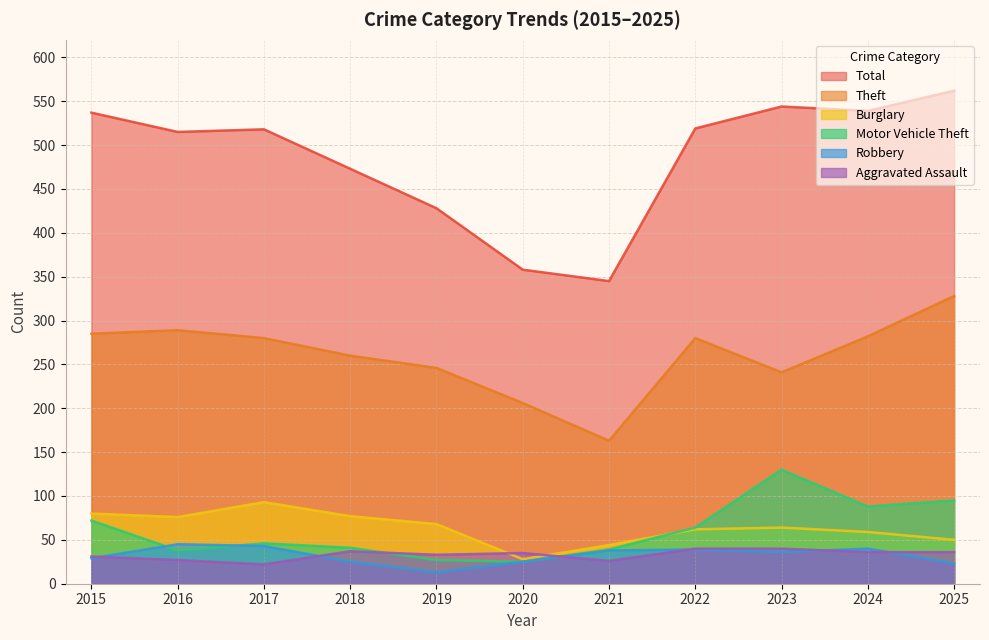

At which label does Total reach its minimum?

2021